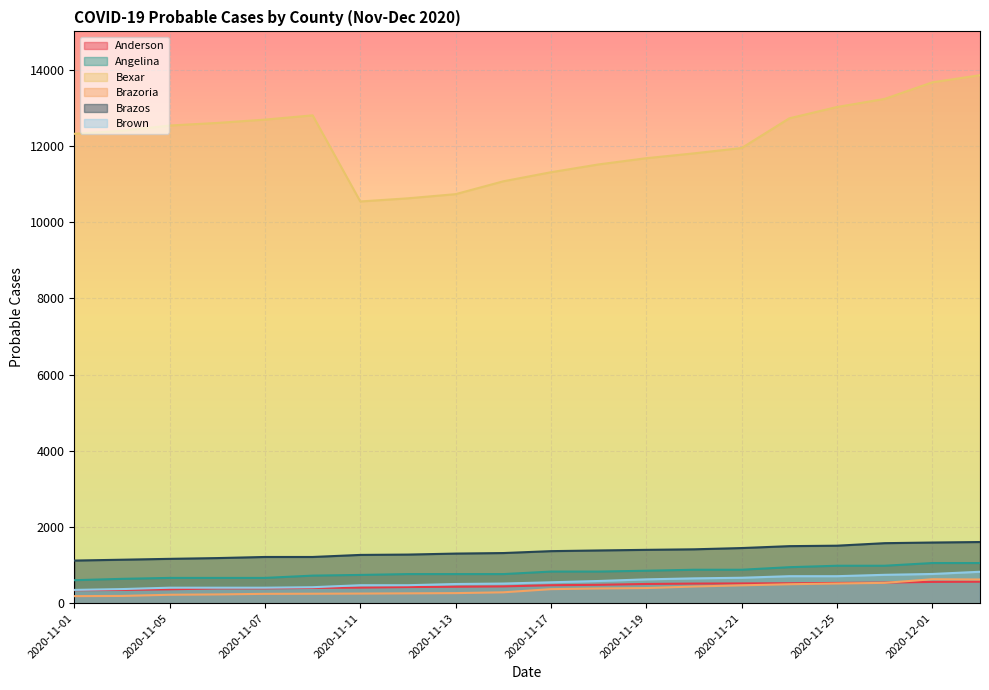

Rank the series by their maximum value, from lowest to highest.

Anderson, Brazoria, Brown, Angelina, Brazos, Bexar